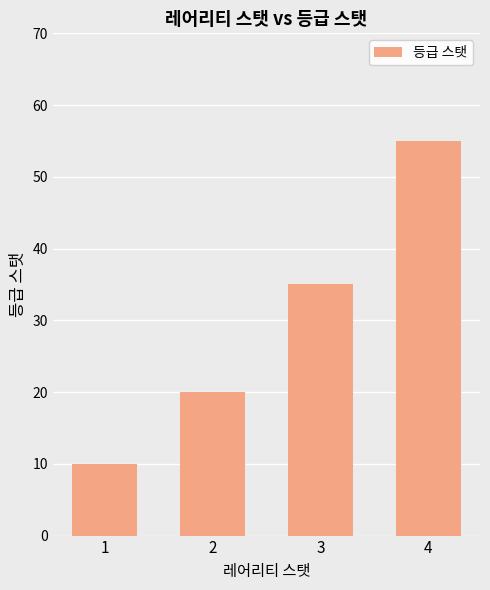

What value does the data have at 1?

10